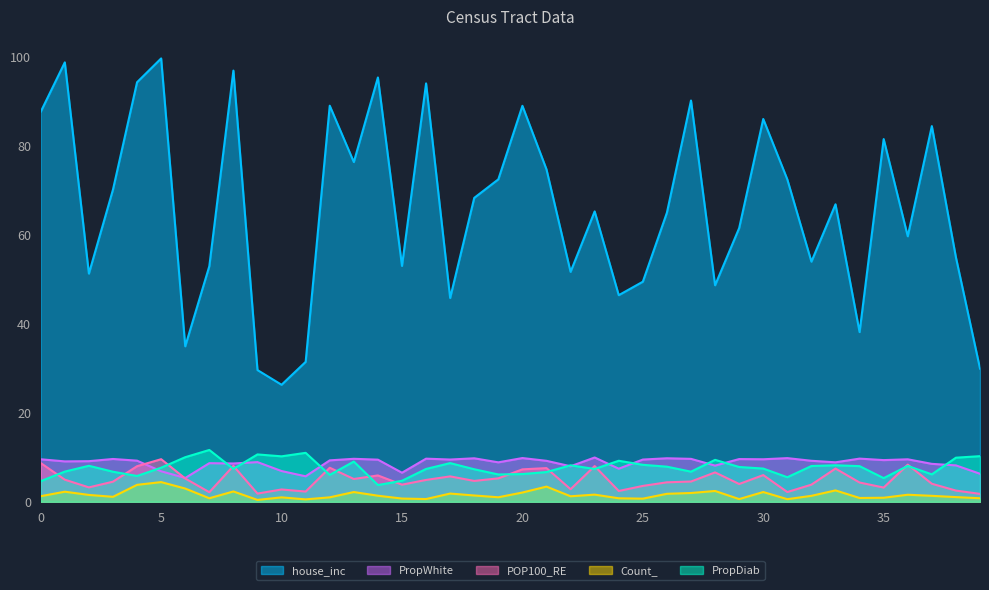

What is the average value of the PropDiab series?

7.7